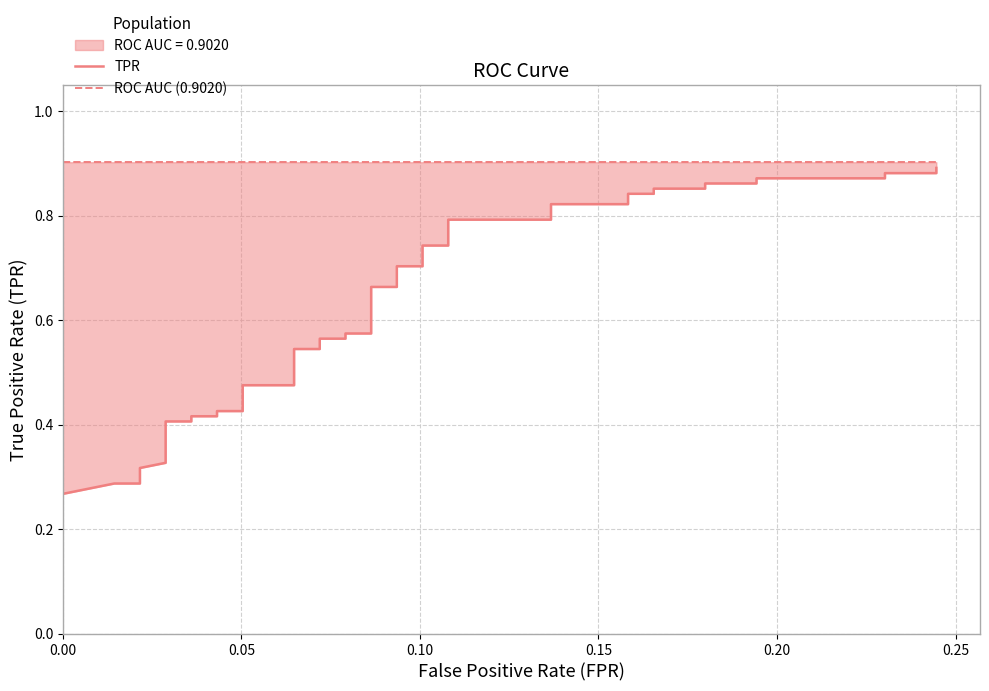

What is the label of the 36th point from the right?

0.20